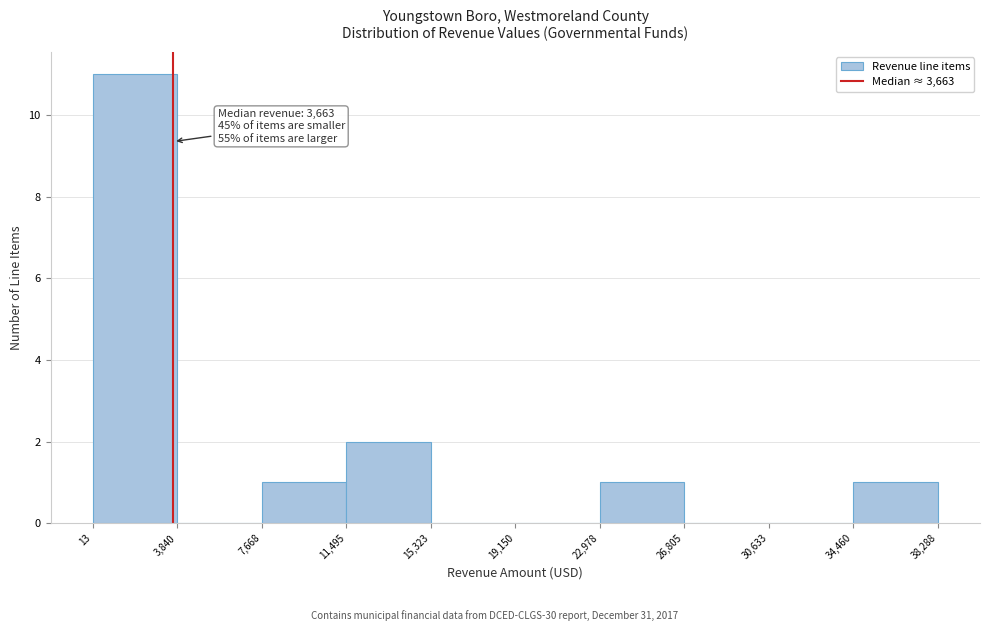

Which range on the x-axis has the tallest bar?

13 to 3,840